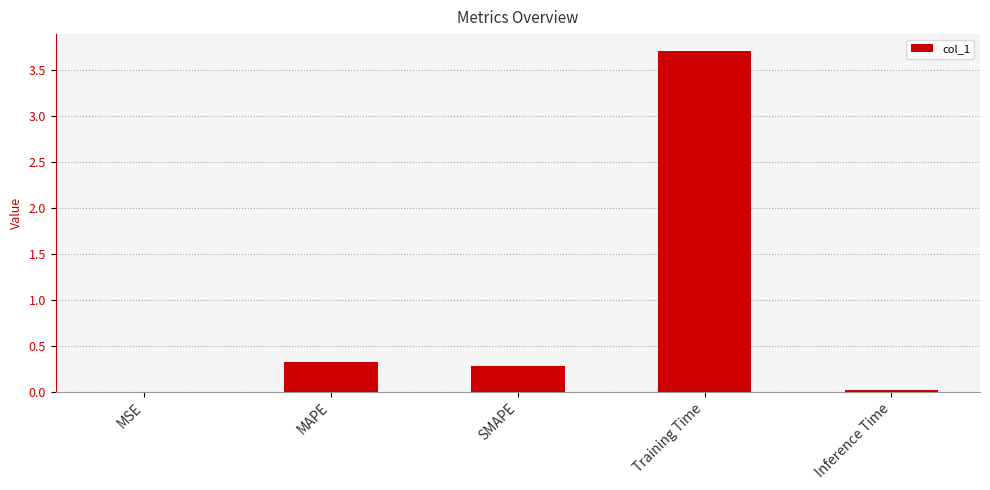

Read the value at Training Time.

3.7